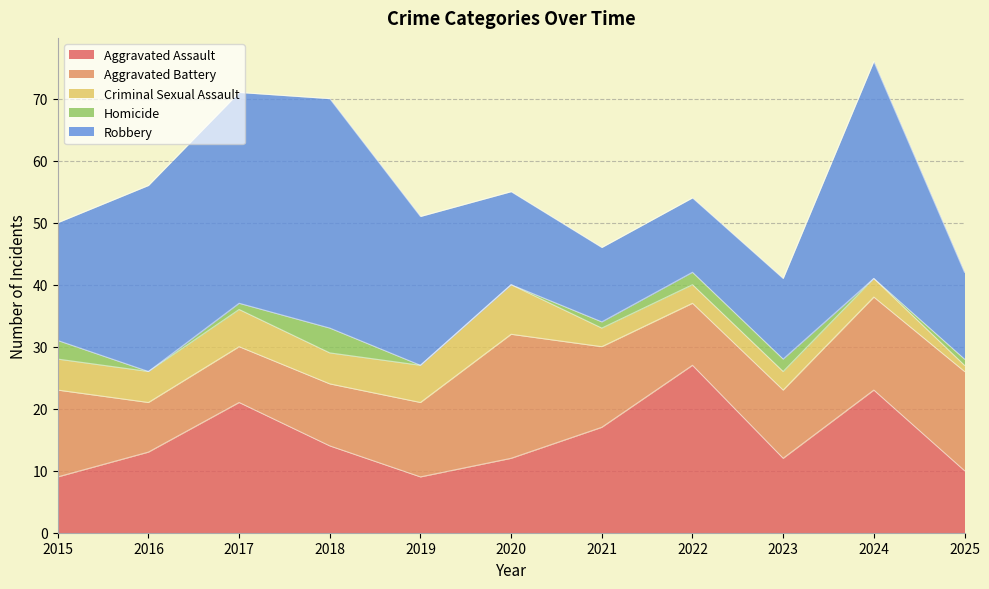

At which label does Criminal Sexual Assault reach its peak?

2020